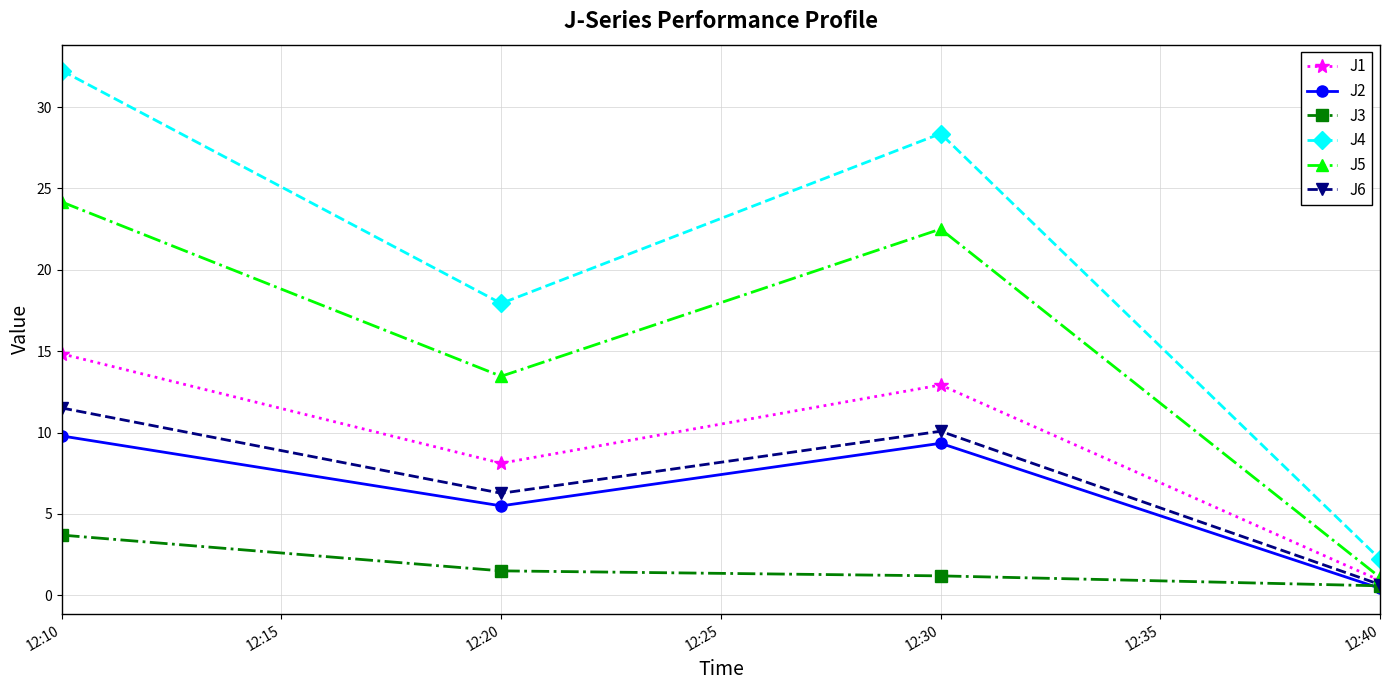

Does the chart have visible grid lines?

Yes